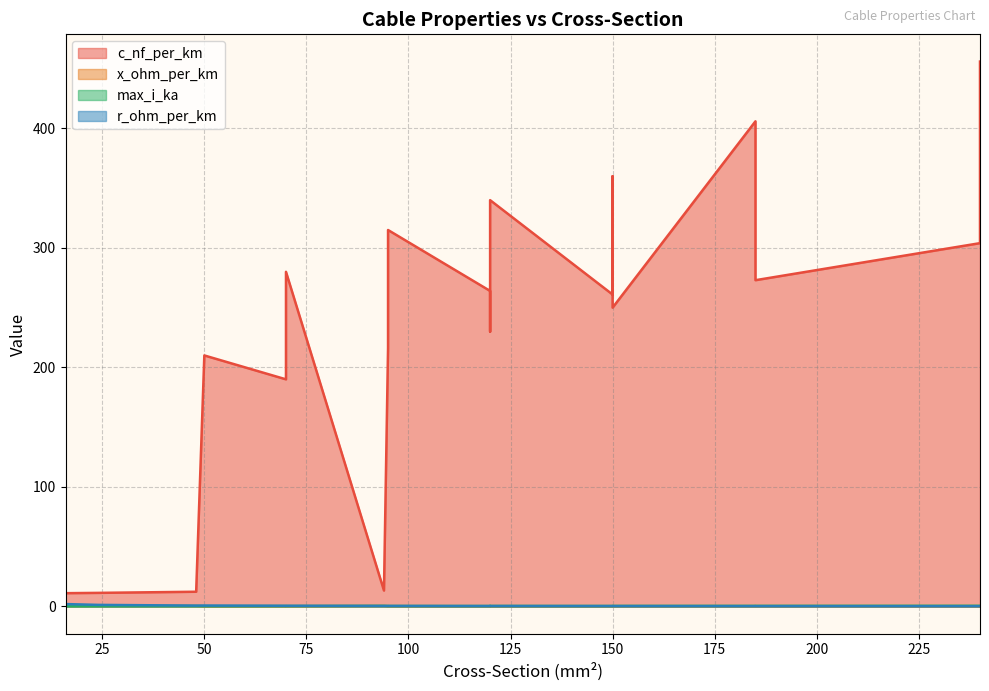

What are all the series names shown in the legend?

c_nf_per_km, x_ohm_per_km, max_i_ka, r_ohm_per_km